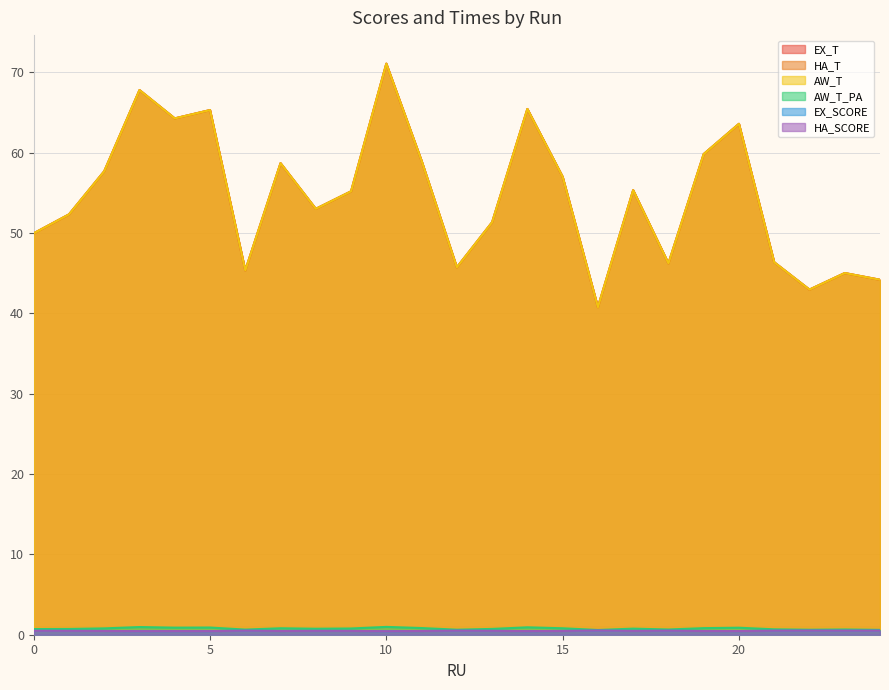

How many distinct data groups are displayed?

6